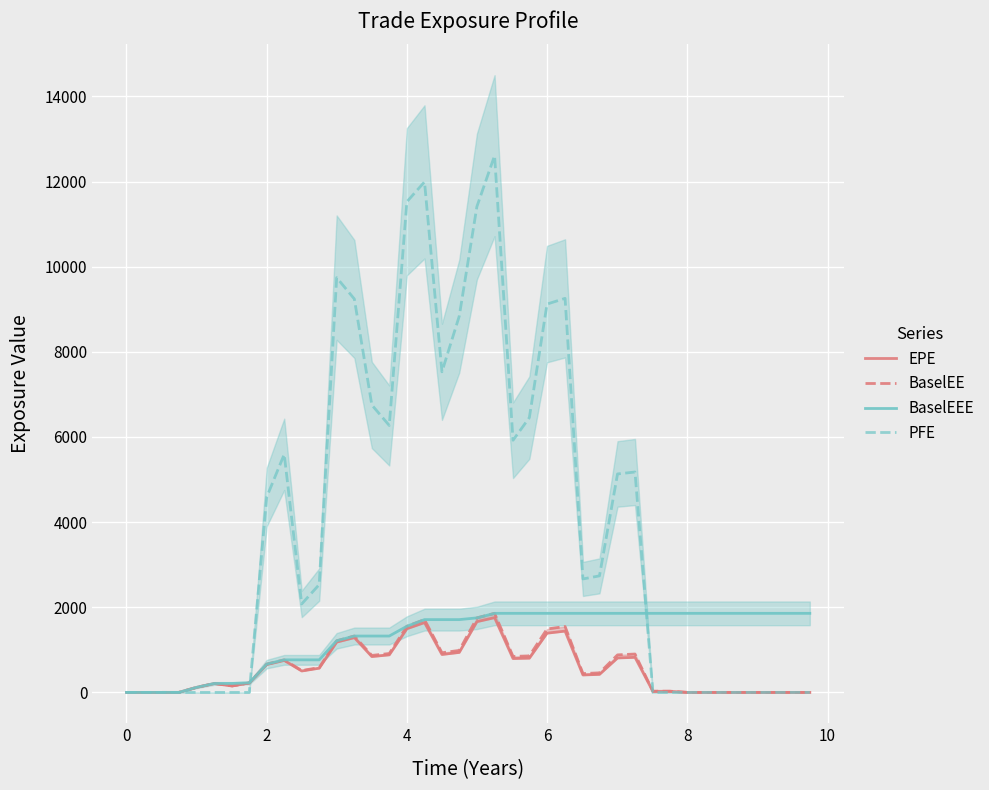

What is the maximum value for BaselEEE?

1857.1